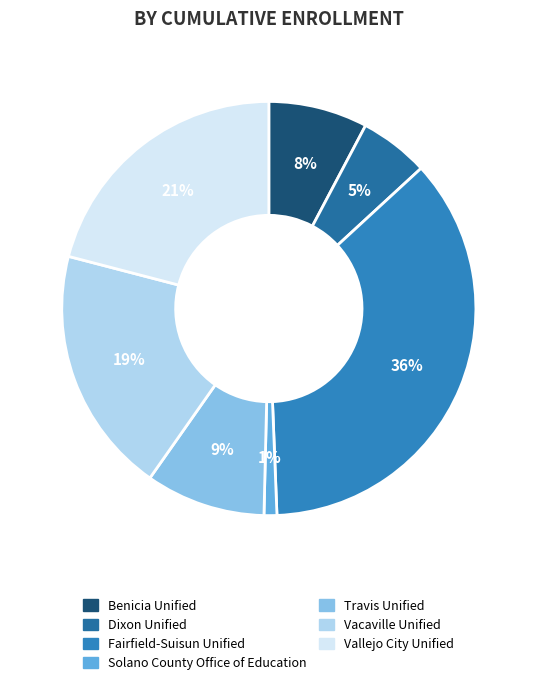

To the nearest percent, what is the combined percentage of Solano County Office of Education and Benicia Unified?

9%